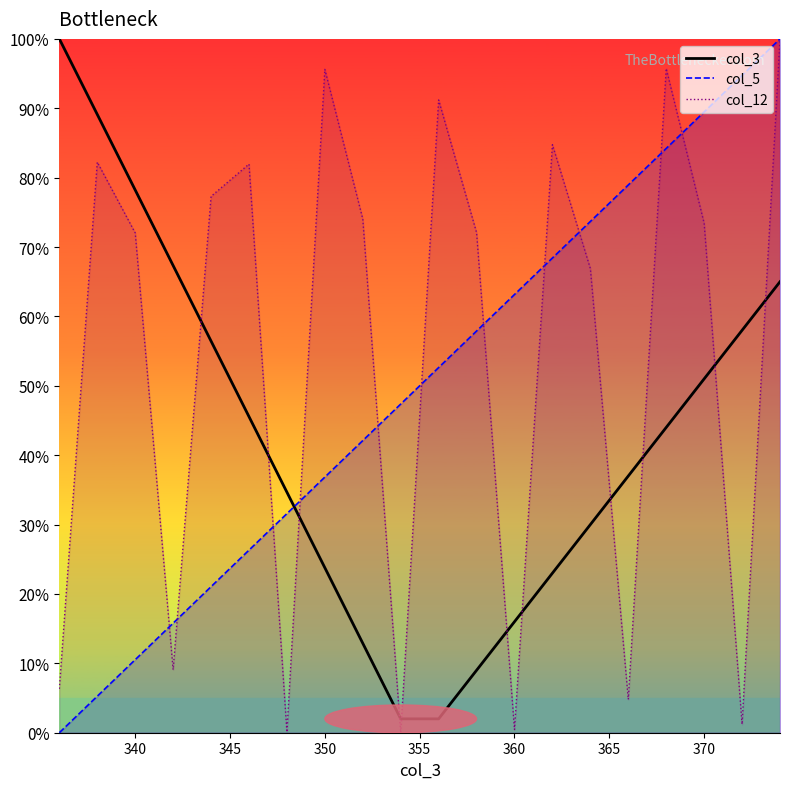

The value at 365 is 34.7. True or false?

True